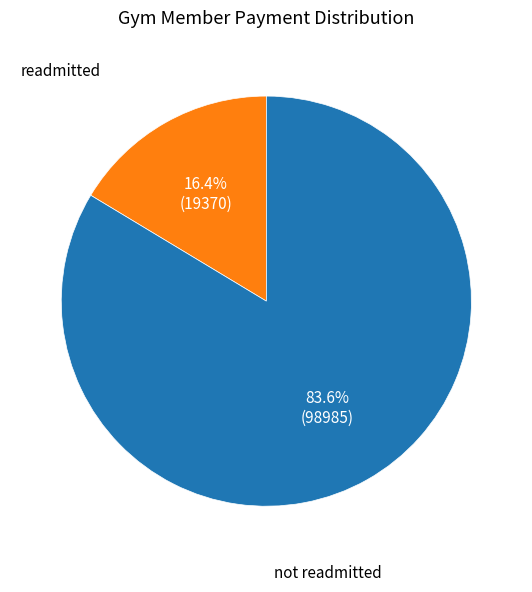

Is there any slice that represents more than half of the pie?

Yes